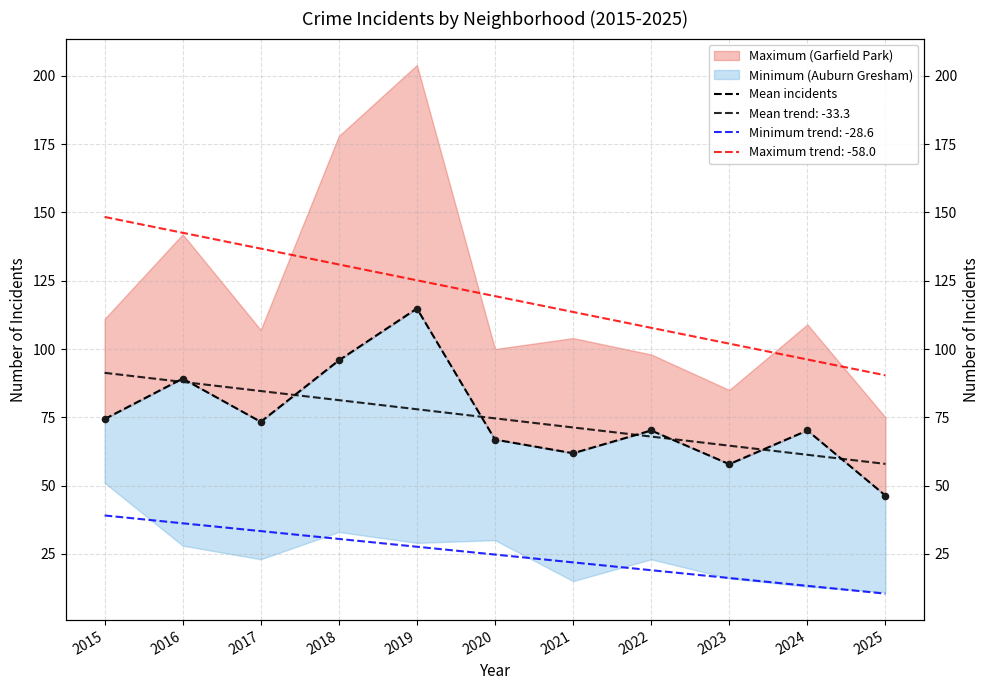

What is the ratio of the value at 2016 to the value at 2020?

1.3